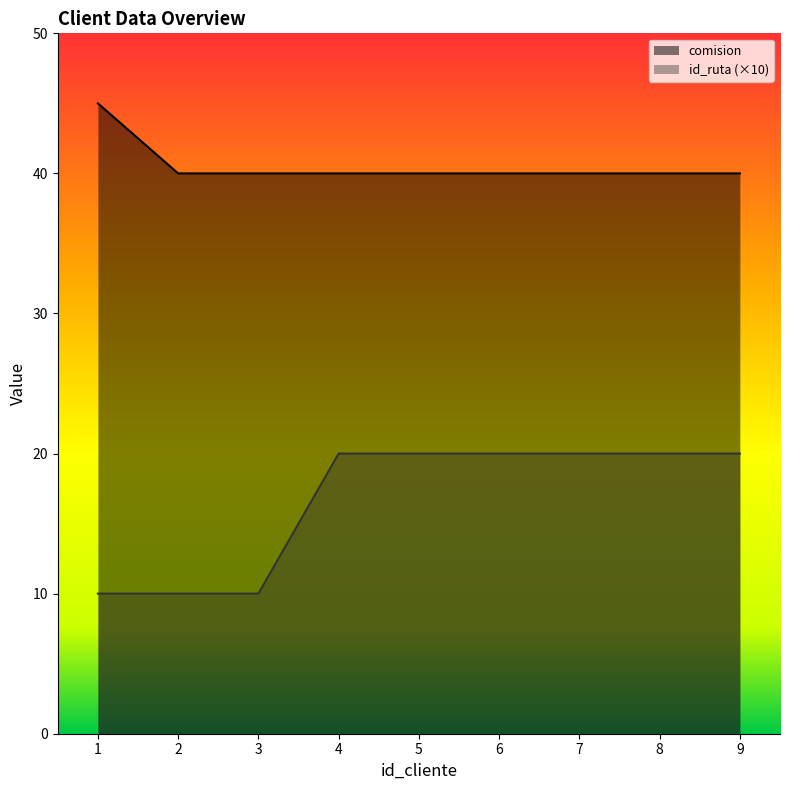

Count the number of categories in the chart.

9